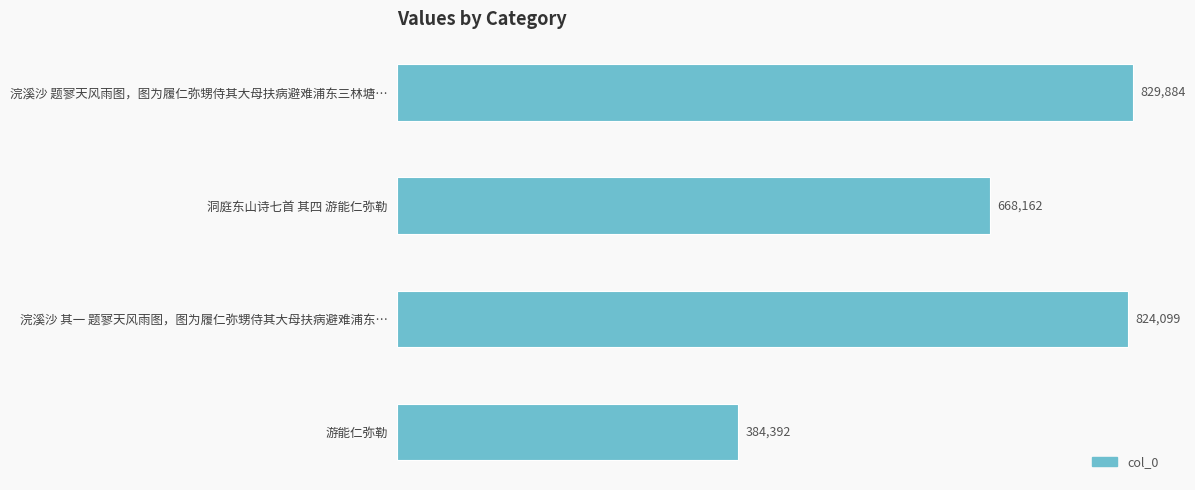

What is the ratio of the value at 浣溪沙 其一 题寥天风雨图，图为履仁弥甥侍其大母扶病避难浦东… to the value at 洞庭东山诗七首 其四 游能仁弥勒?

1.2